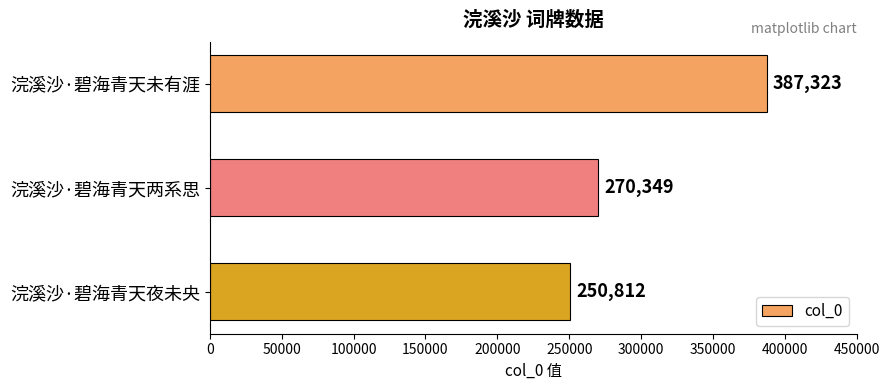

True or false: the data shows 270349 at 浣溪沙·碧海青天两系思.

True